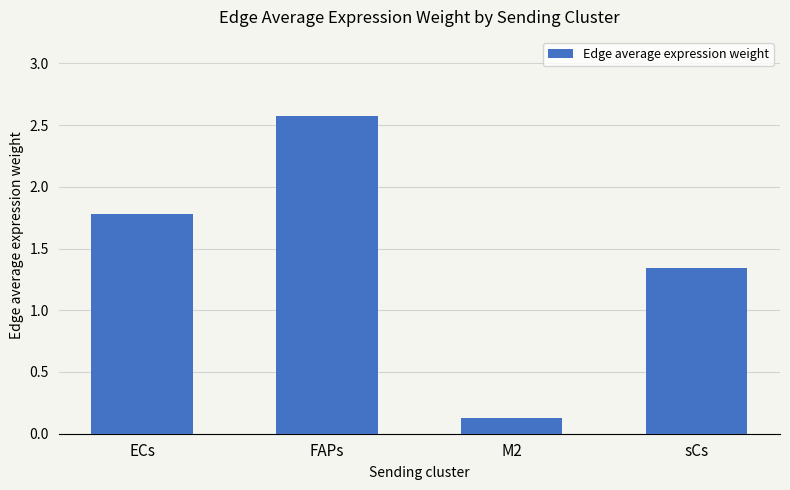

List the labels in order of value, smallest first.

M2, sCs, ECs, FAPs